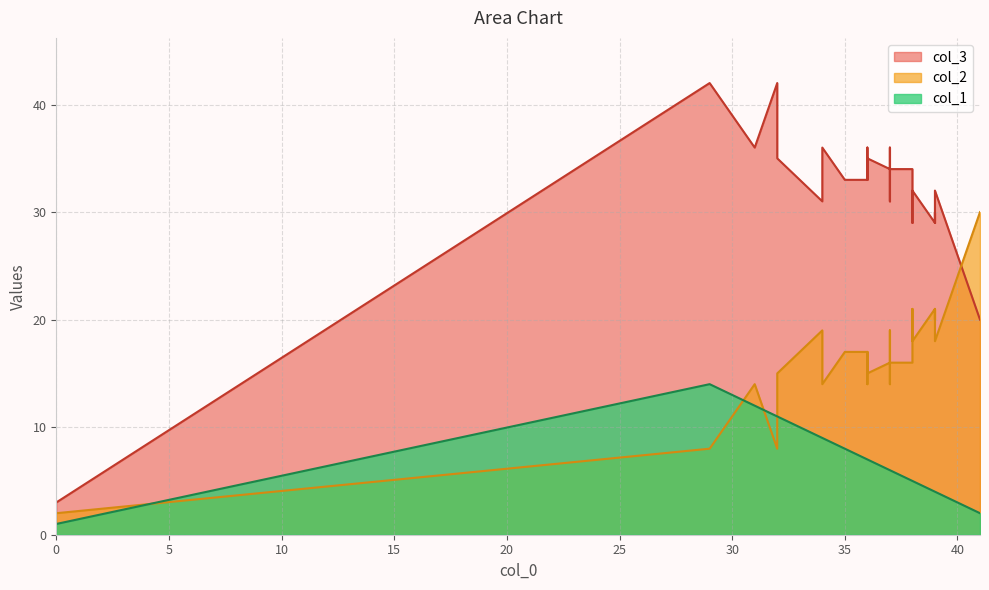

How many times do col_2 and col_1 cross each other?

4